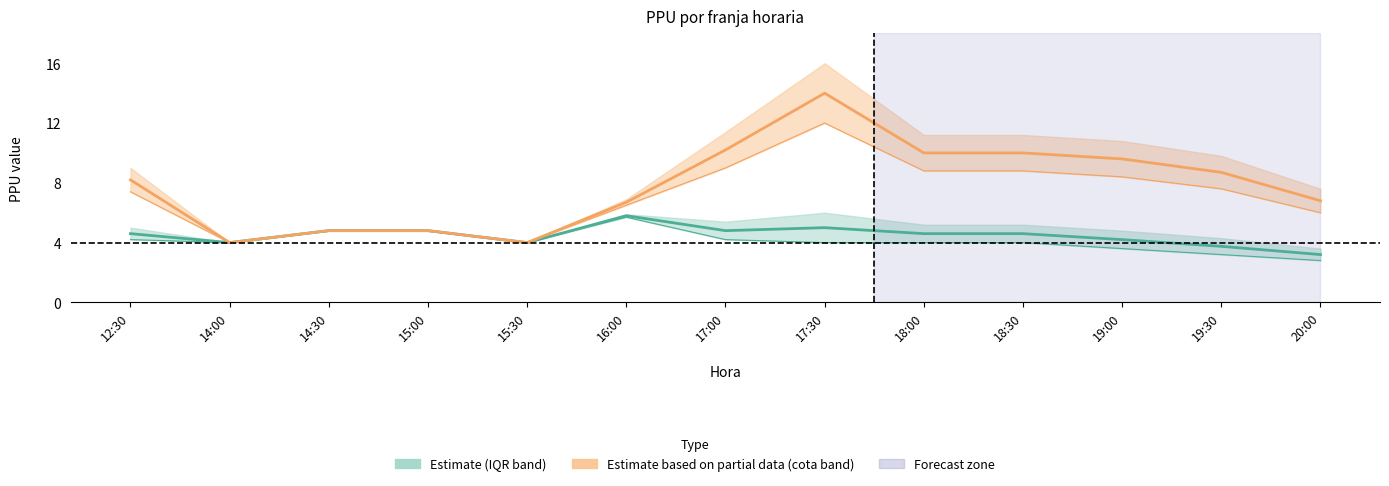

True or false: perc25 and cota_debil intersect in this chart.

False